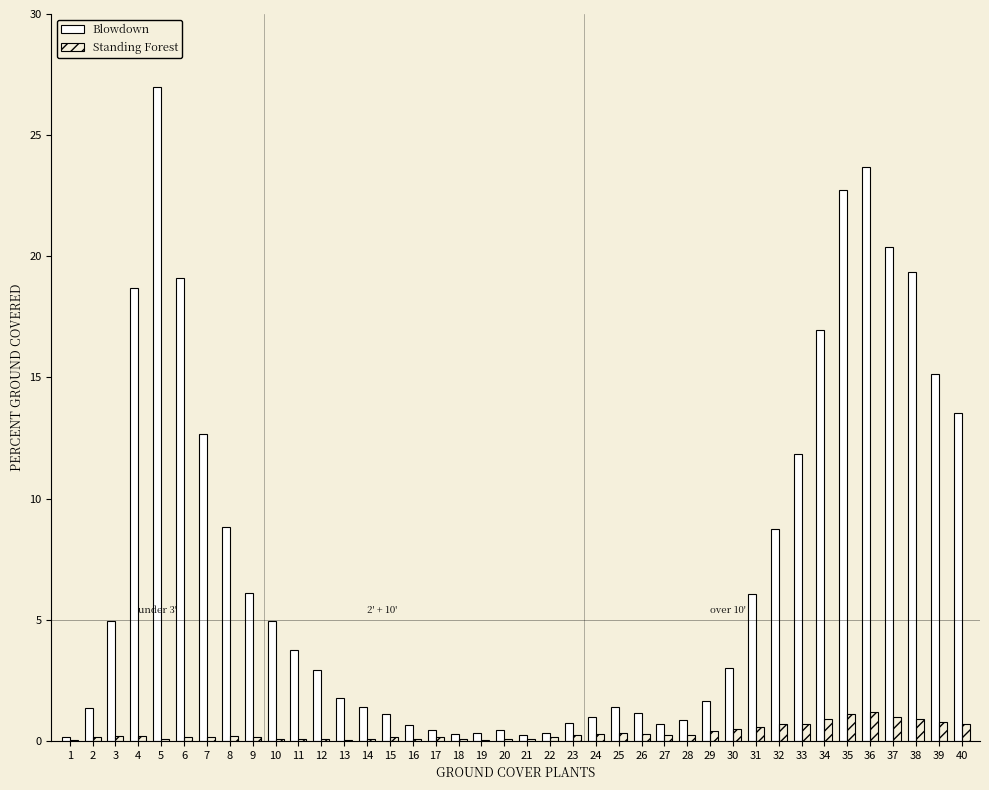

At which label does Blowdown reach its peak?

5